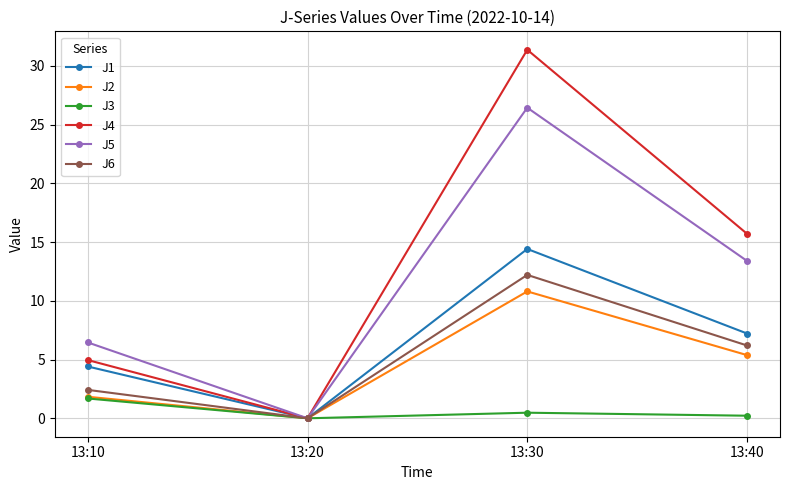

Read the J5 value at 13:40.

13.4